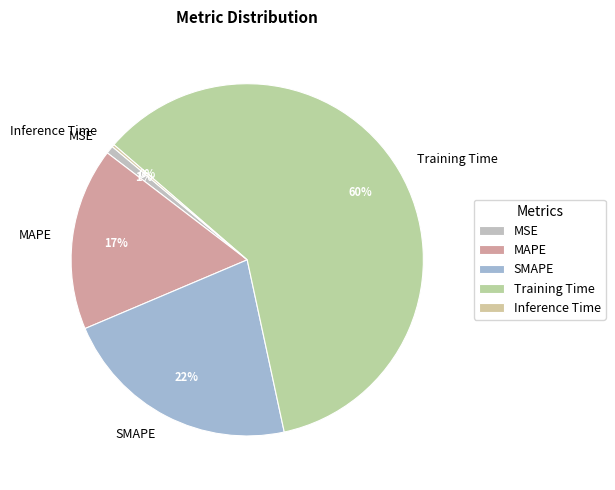

What is the majority slice?

Training Time